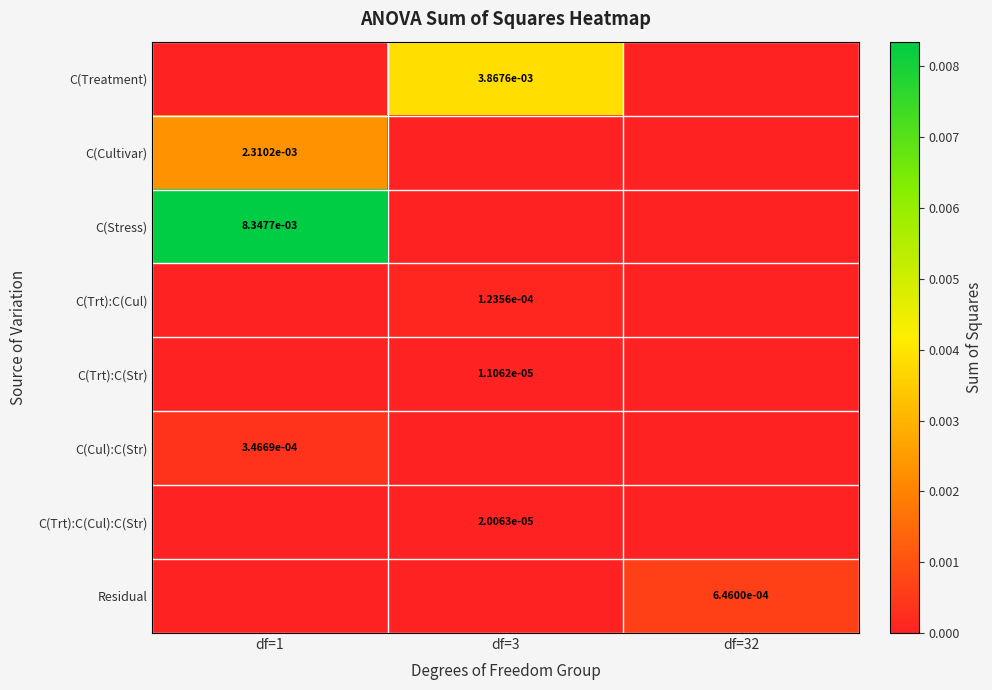

Is the value of C(Trt):C(Cul):C(Str) at df=1 greater than the value of C(Cul):C(Str) at df=3?

No